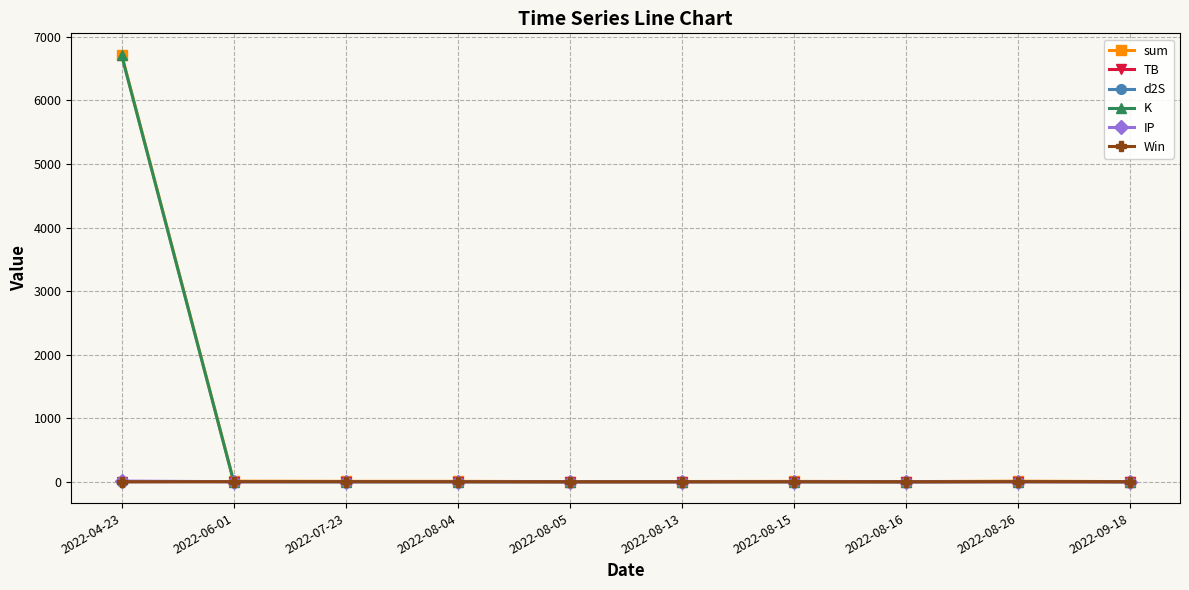

What is the label of the 8th point from the right?

2022-07-23